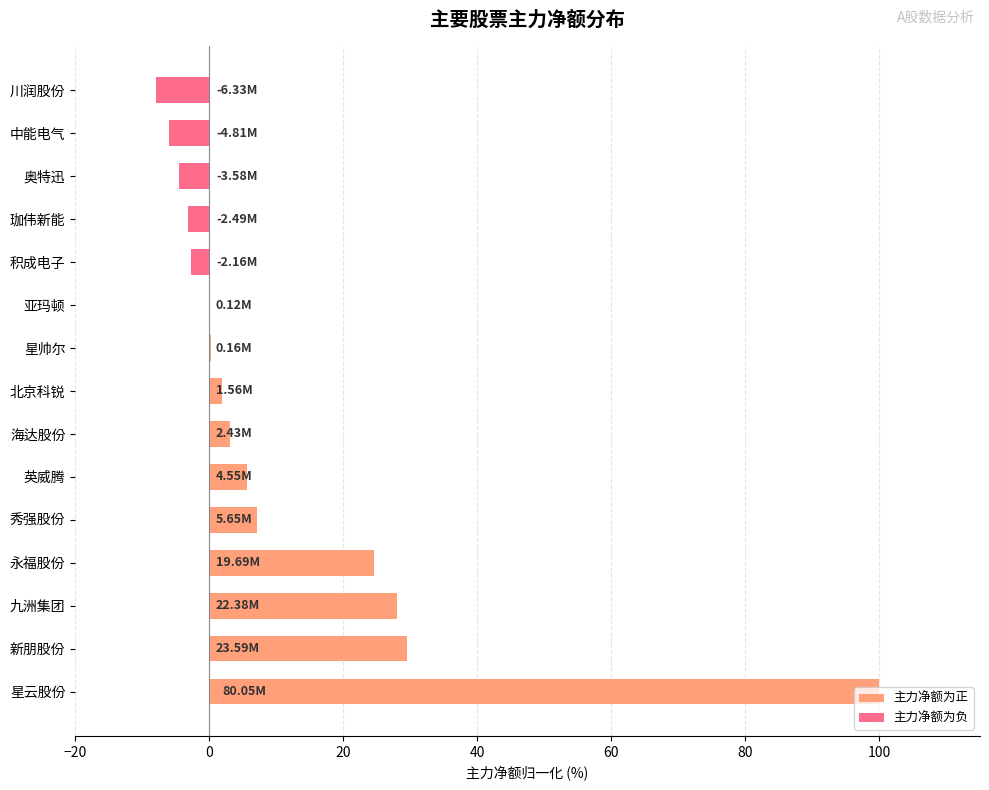

What is the change in value from 新朋股份 to 永福股份?

-4.9